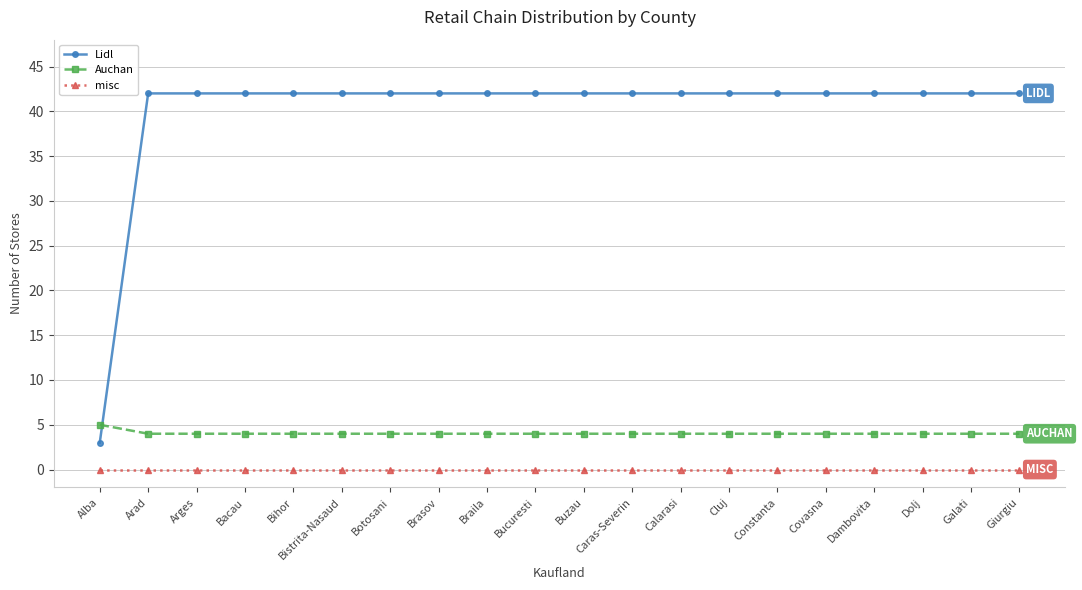

Reading left to right, list all the values displayed in this chart.

Lidl: 3	42	42	42	42	42	42	42	42	42	42	42	42	42	42	42	42	42	42	42
Auchan: 5	4	4	4	4	4	4	4	4	4	4	4	4	4	4	4	4	4	4	4
misc: 0	0	0	0	0	0	0	0	0	0	0	0	0	0	0	0	0	0	0	0